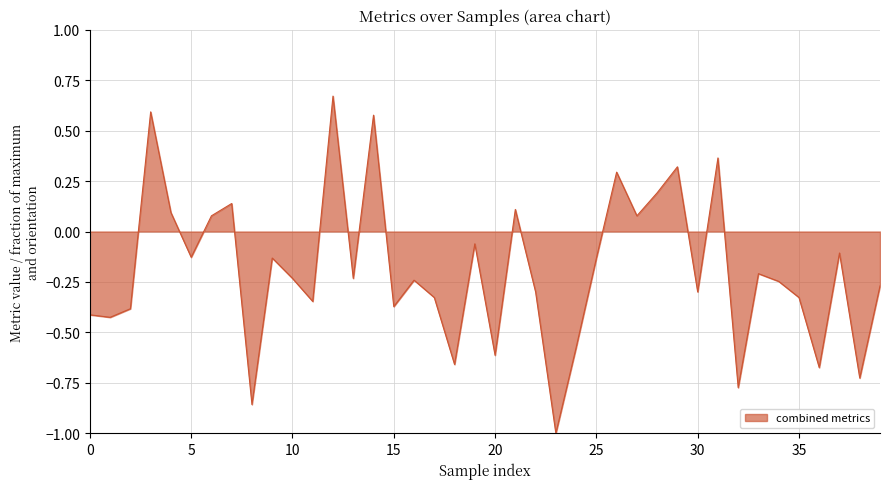

True or false: the data shows -1.1 at 20.

False